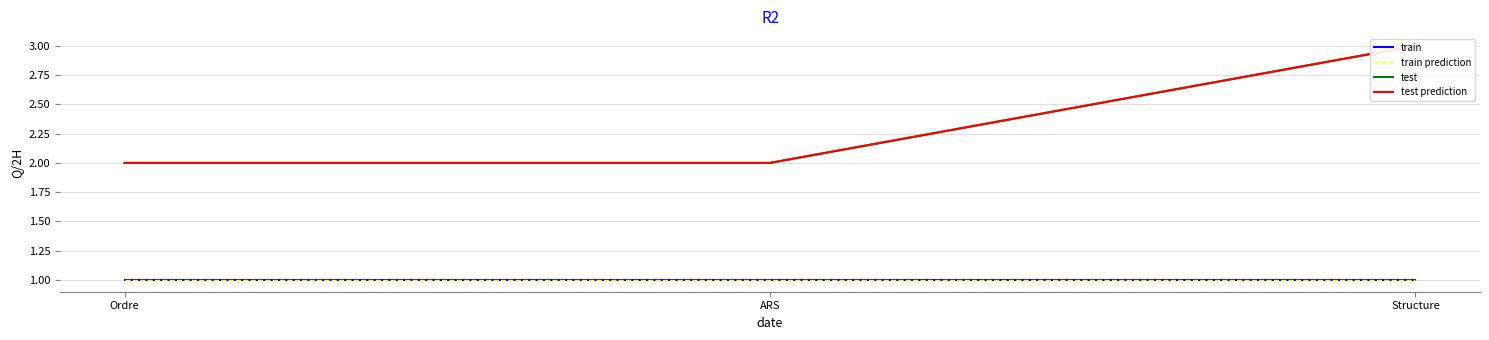

True or false: test prediction has a value of 2 at ARS.

True